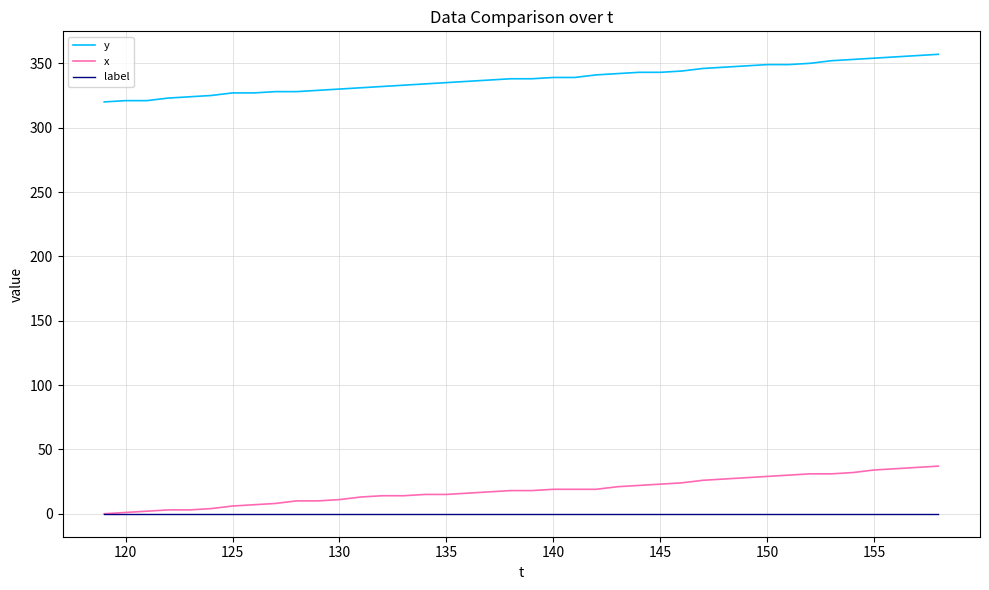

At how many categories does at least one series exceed 265?

40